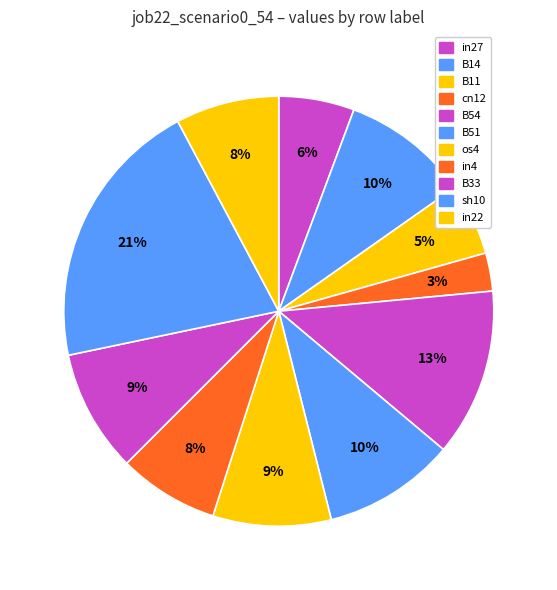

What percentage is the in4 slice, to the nearest percent?

8%